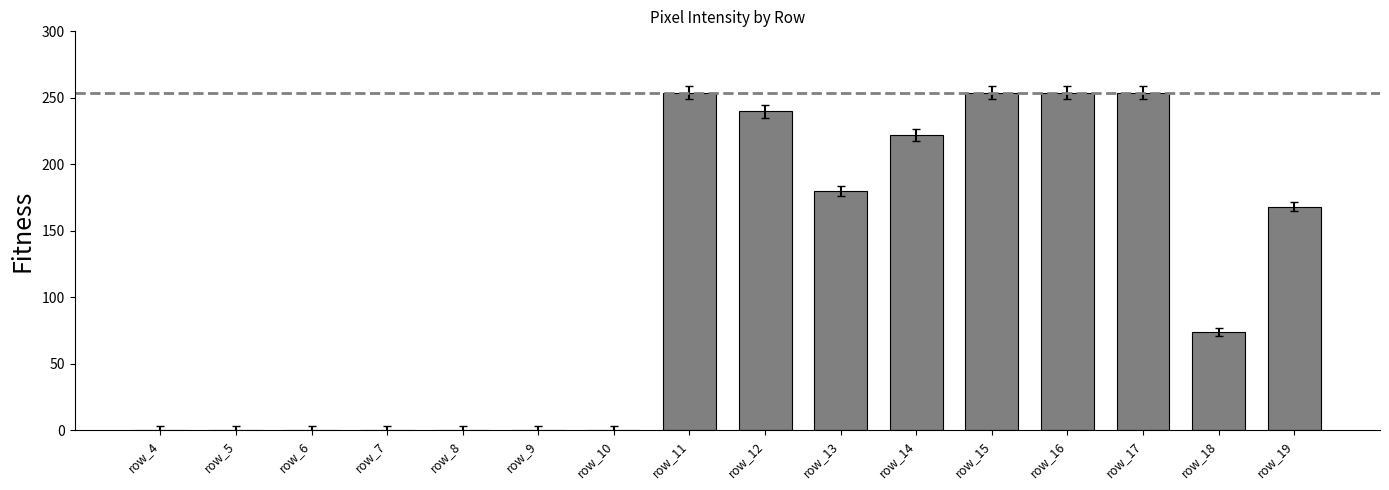

What is the maximum value shown in the chart?

254